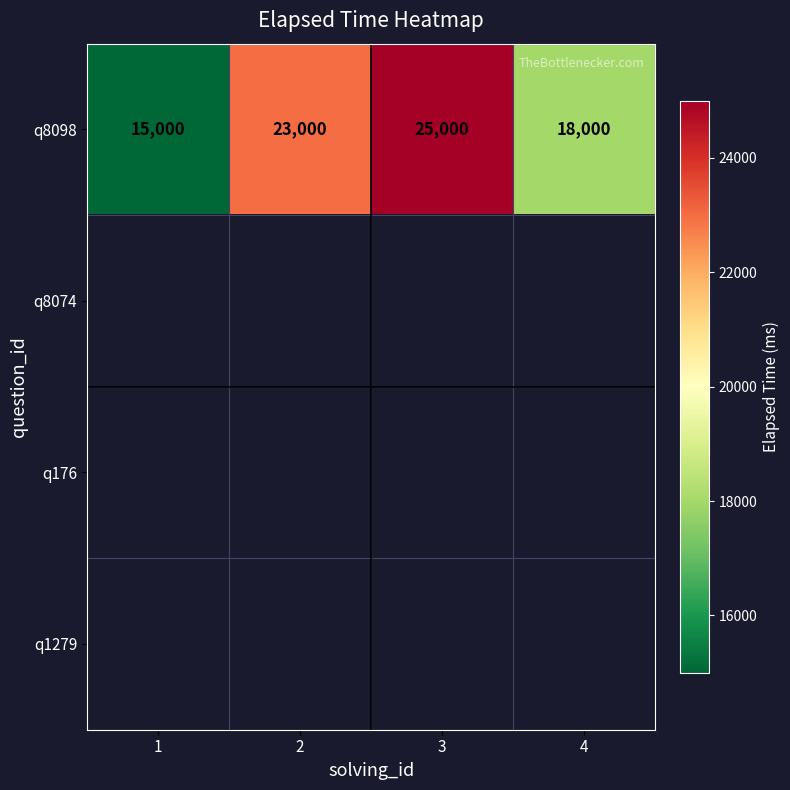

What is the maximum value shown in the chart?

25000.0